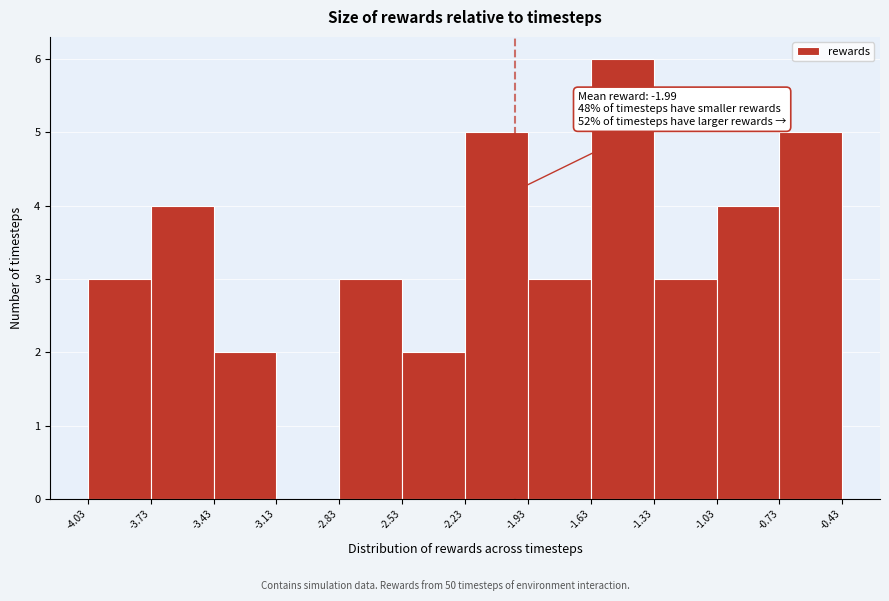

Which range on the x-axis has the tallest bar?

-1.63 to -1.33